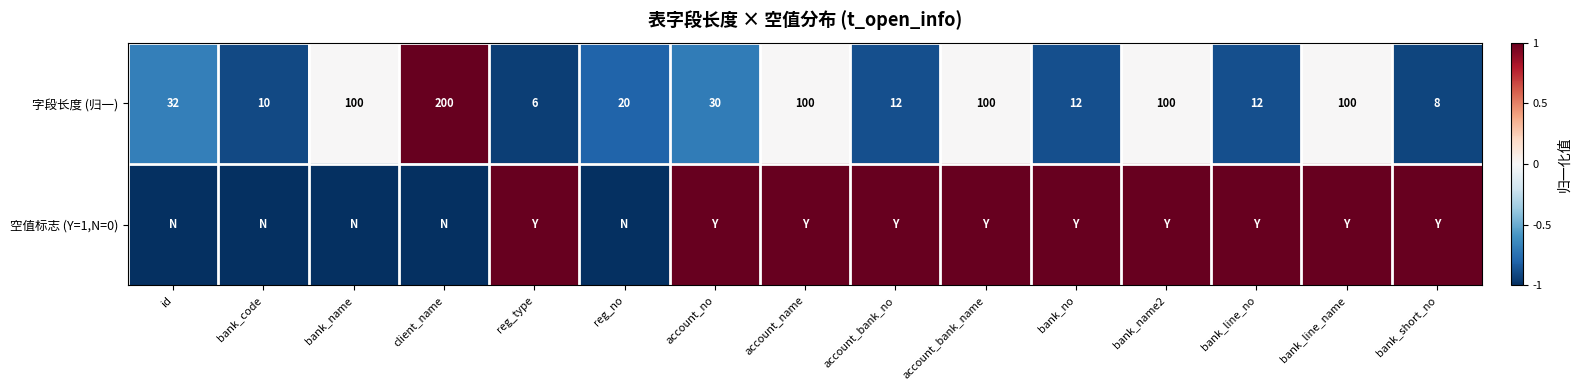

What is the highest value of the 字段长度 (归一) series?

200